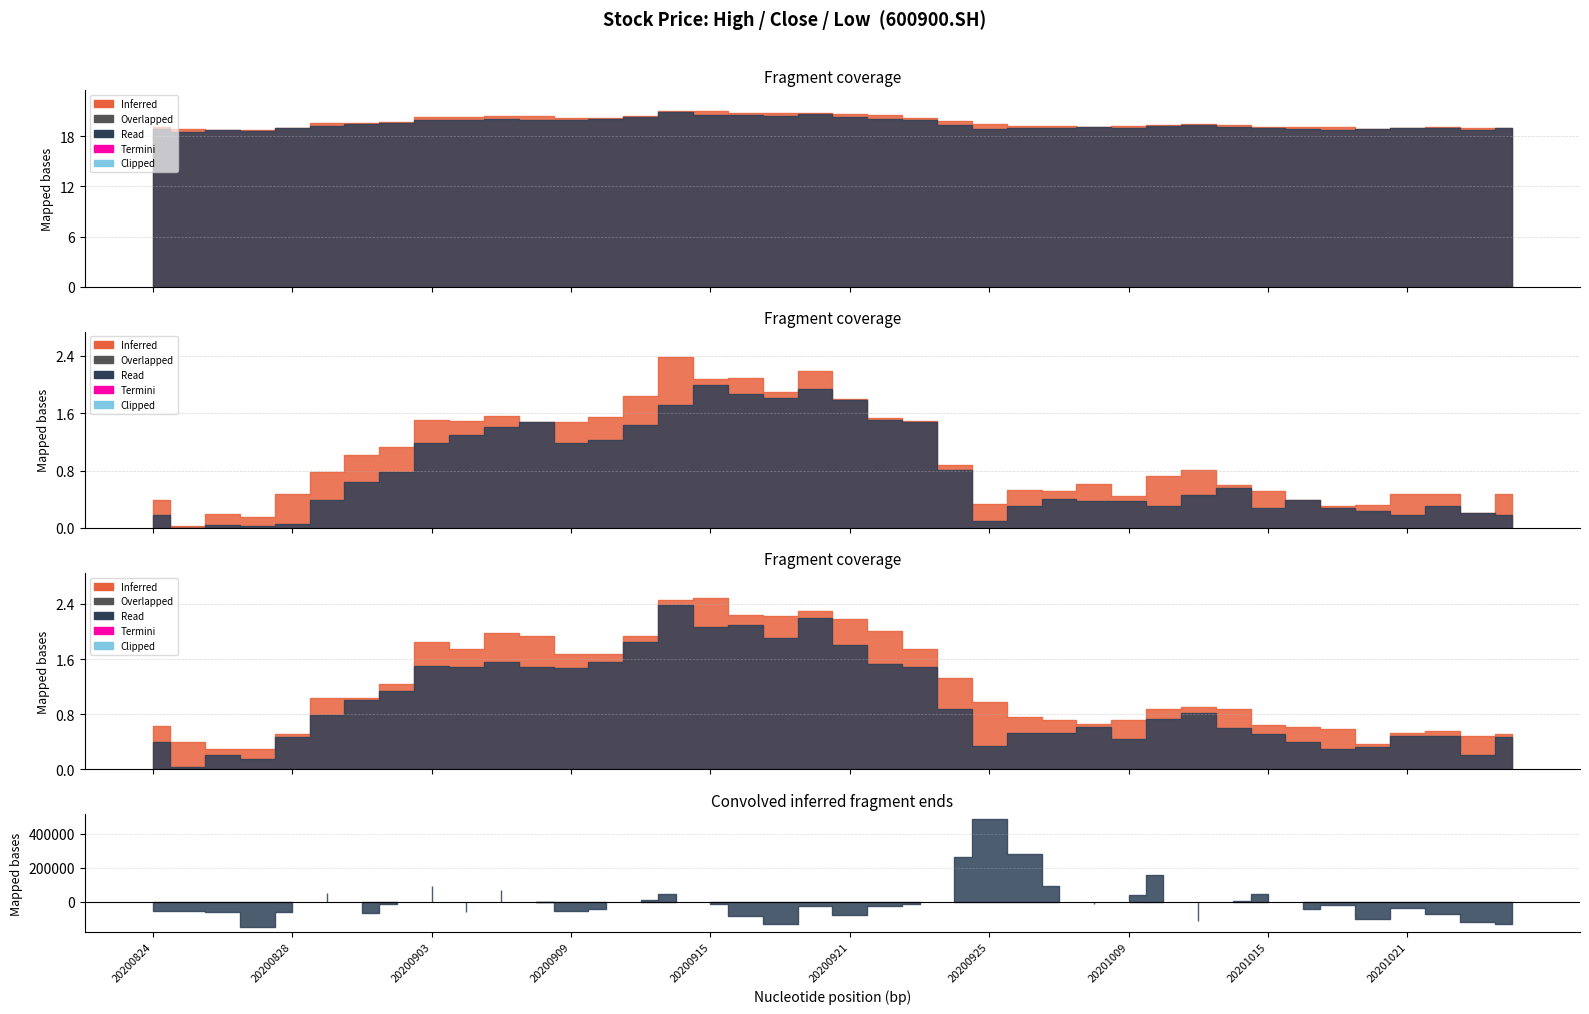

True or false: close and high intersect in this chart.

False